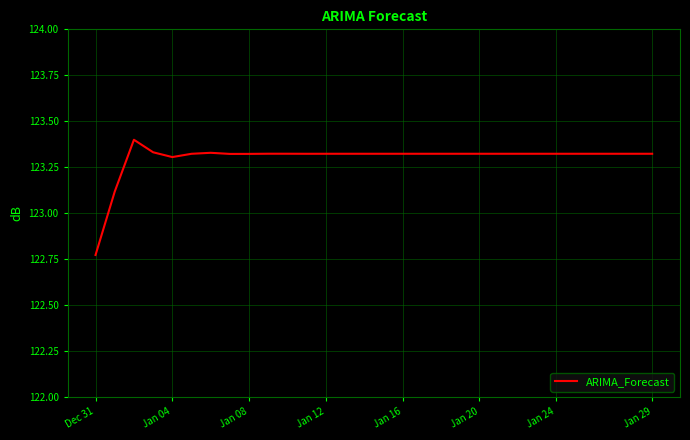

How many values are between 123 and 124?

29